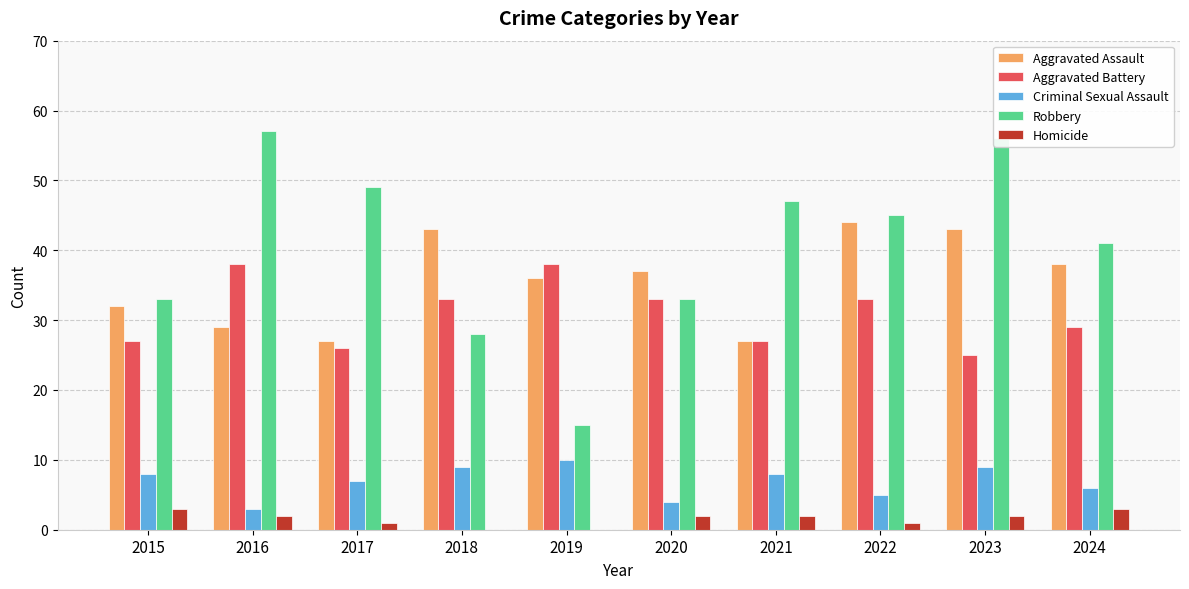

Which series changed the most between 2015 and 2016?

Robbery